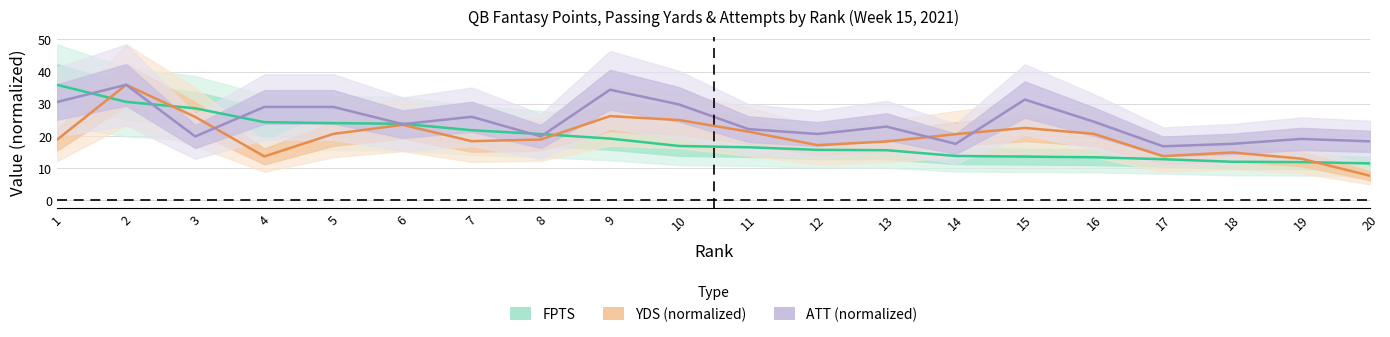

How many data points in ATT are above 23?

10